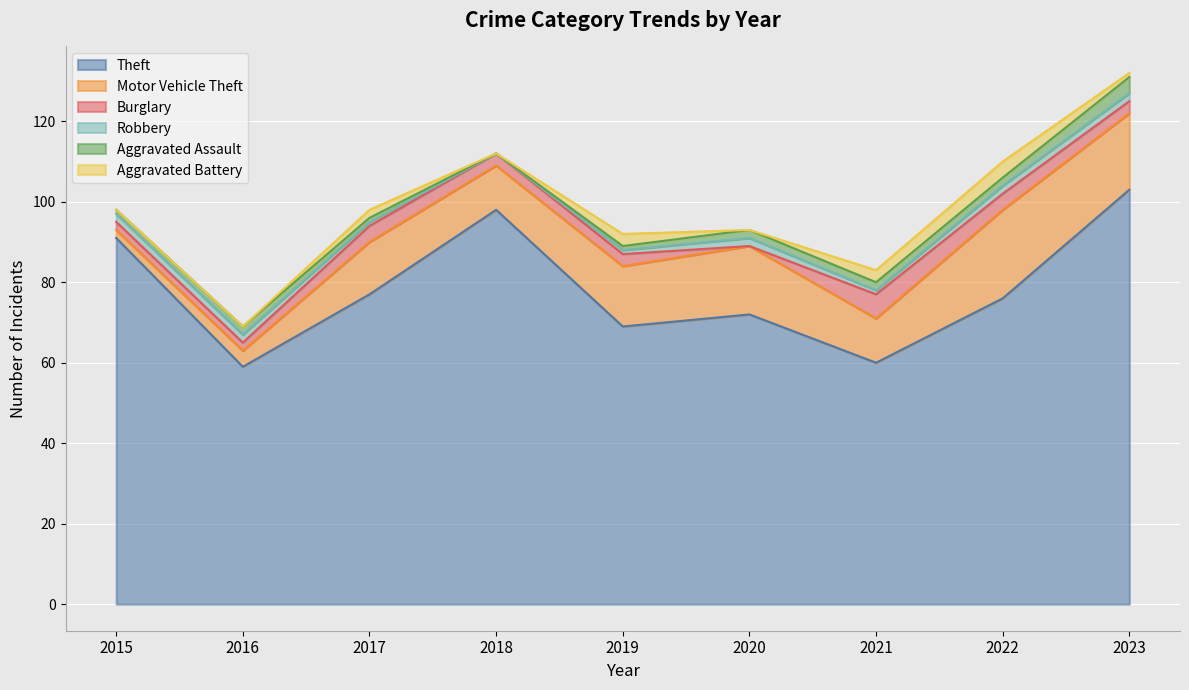

True or false: Aggravated Battery and Aggravated Assault cross at least once.

True